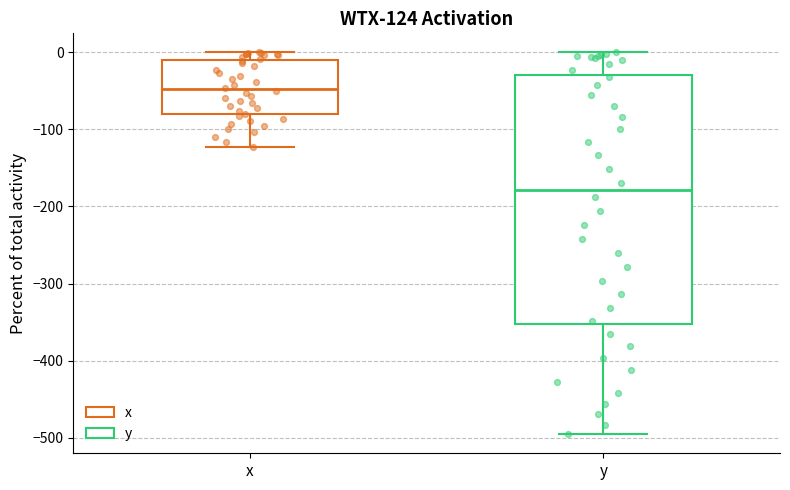

Reading left to right, transcribe this box plot: for each box, give where its median line is, the range the box spans, and where its two whiskers end, as read against the y-axis. The values are not printed on the chart, so give them approximately, as read against the axis.

x: median -50, box -80 to -10, whiskers -120 to 0
y: median -180, box -350 to -30, whiskers -500 to 0